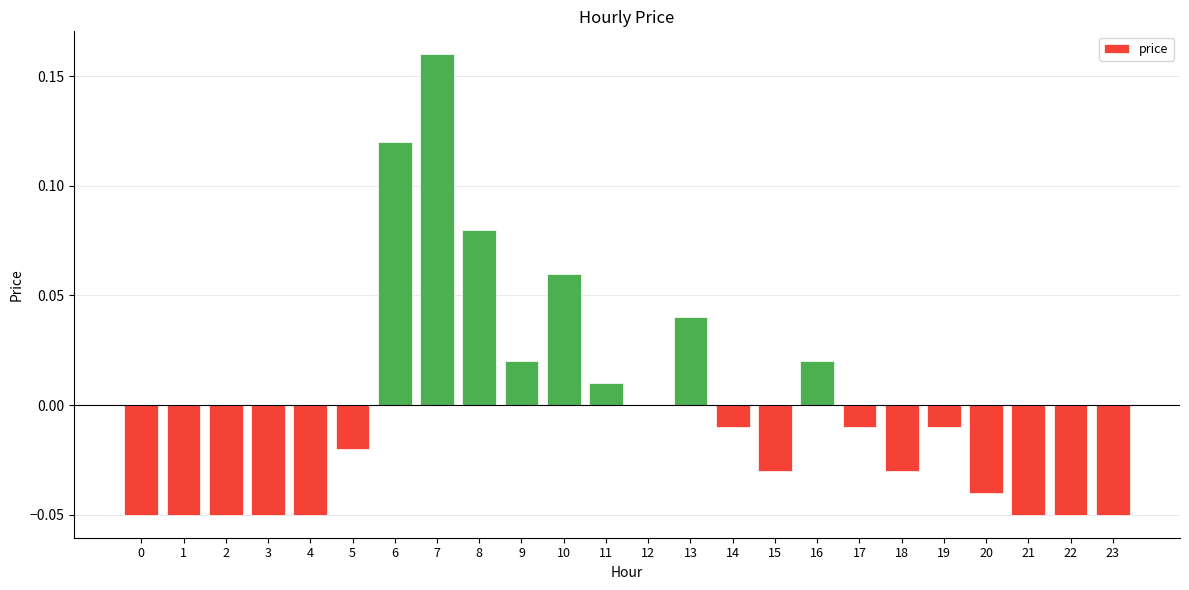

Which has a higher value, 13 or 16?

13